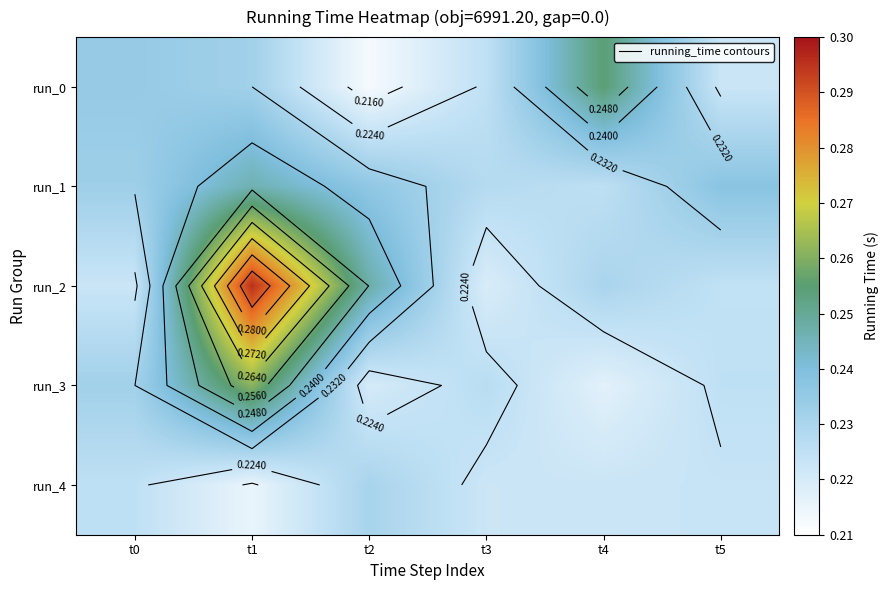

The run_1 series shows 0.2 at t5. True or false?

True